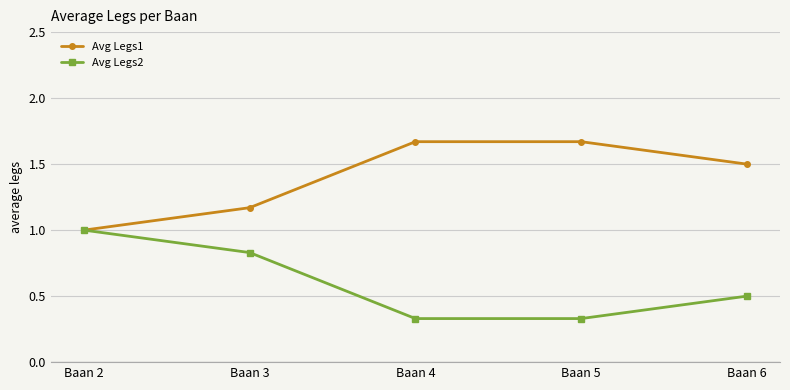

The Avg Legs2 series shows 0.2 at Baan 5. True or false?

False